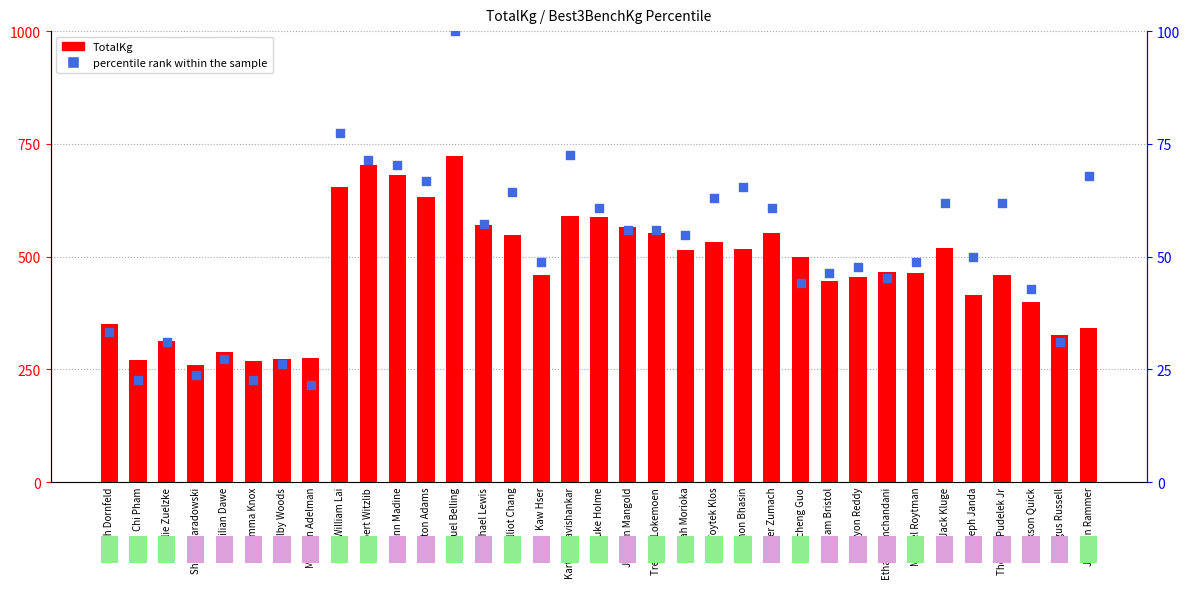

Is the value of percentile rank within the sample at Michael Roytman greater than the value of TotalKg at Ethan Ramchandani?

No